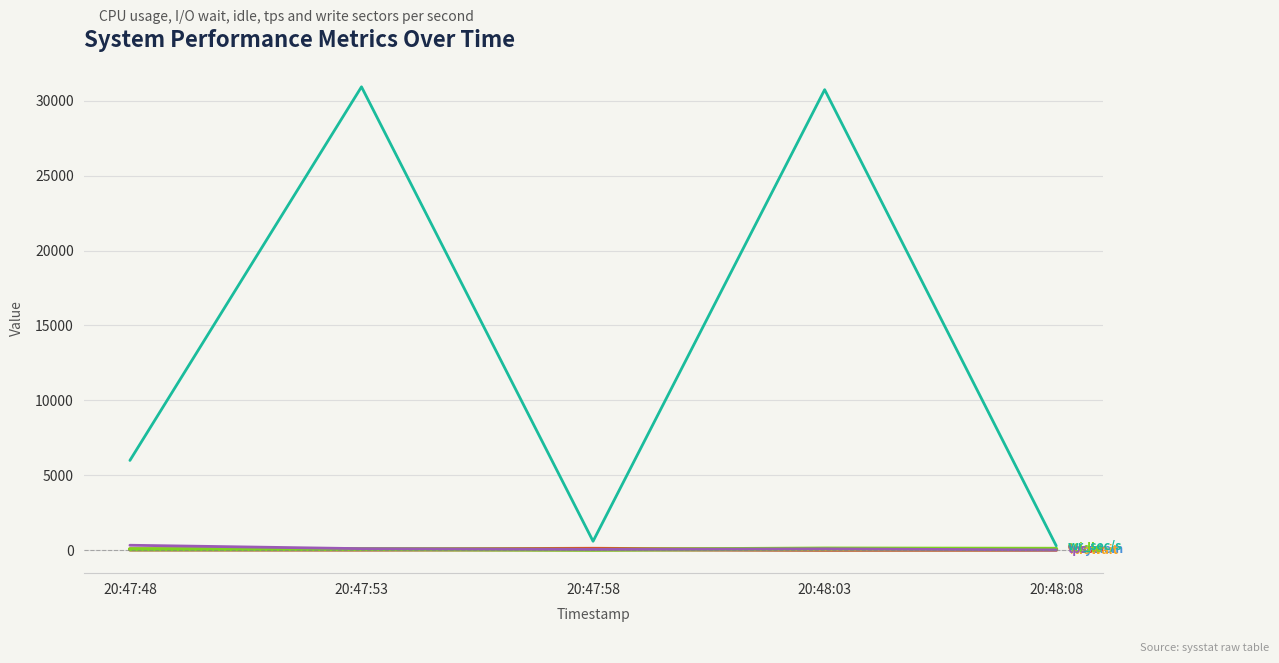

What is the greatest value displayed?

30944.0